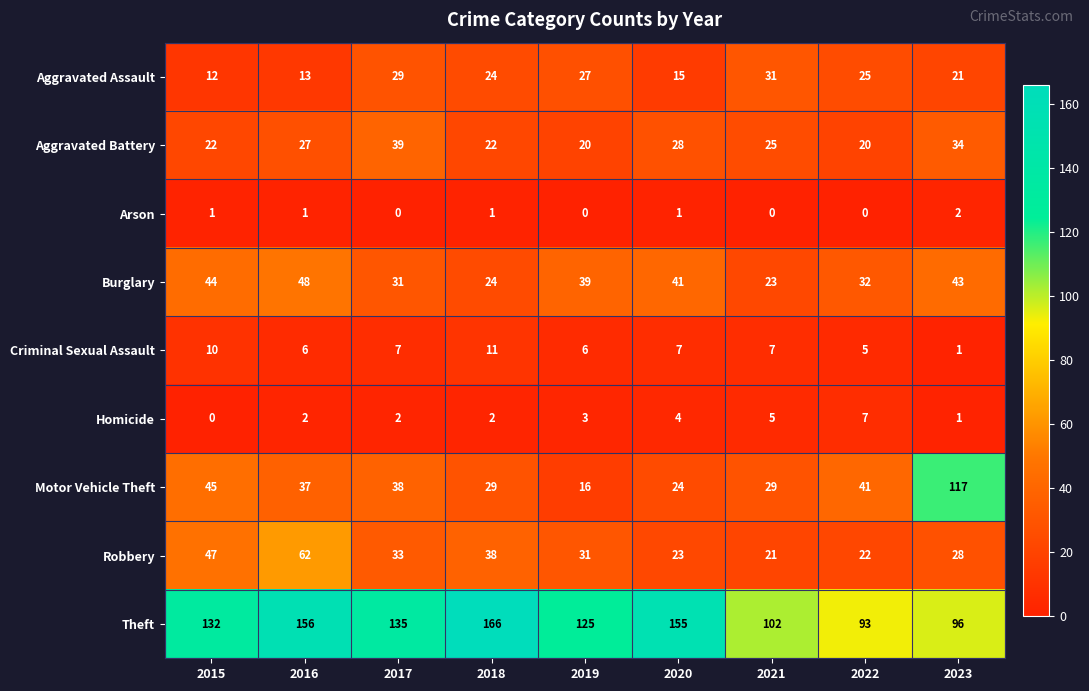

Rank the series at 2016 from lowest to highest value.

Arson, Homicide, Criminal Sexual Assault, Aggravated Assault, Aggravated Battery, Motor Vehicle Theft, Burglary, Robbery, Theft